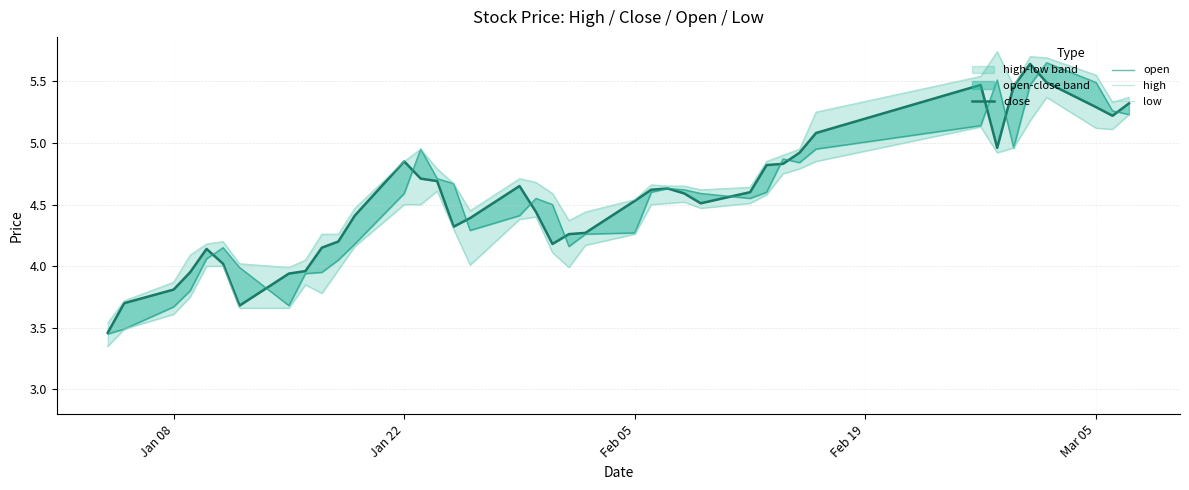

What is the spread (max minus min) of values at Mar 05?

0.2